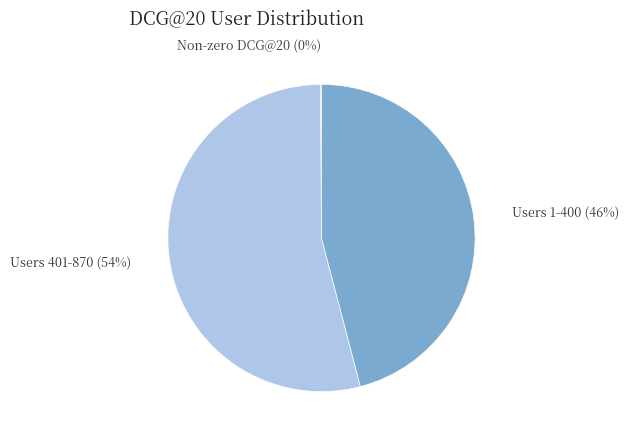

Do Users 1-400 (46%) and Users 401-870 (54%) together represent more than half of the pie?

Yes